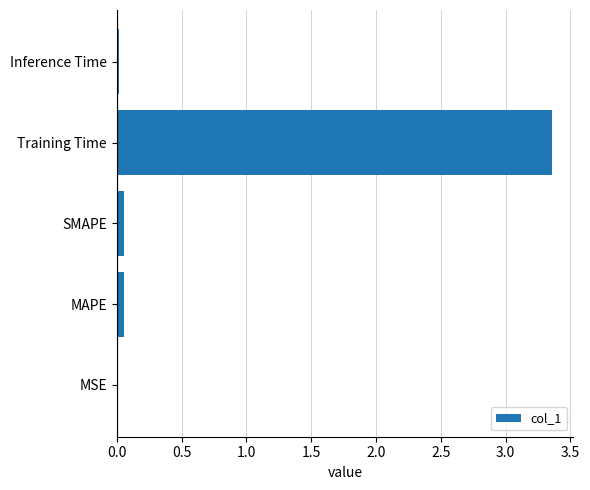

What is the sum of all values?

3.5